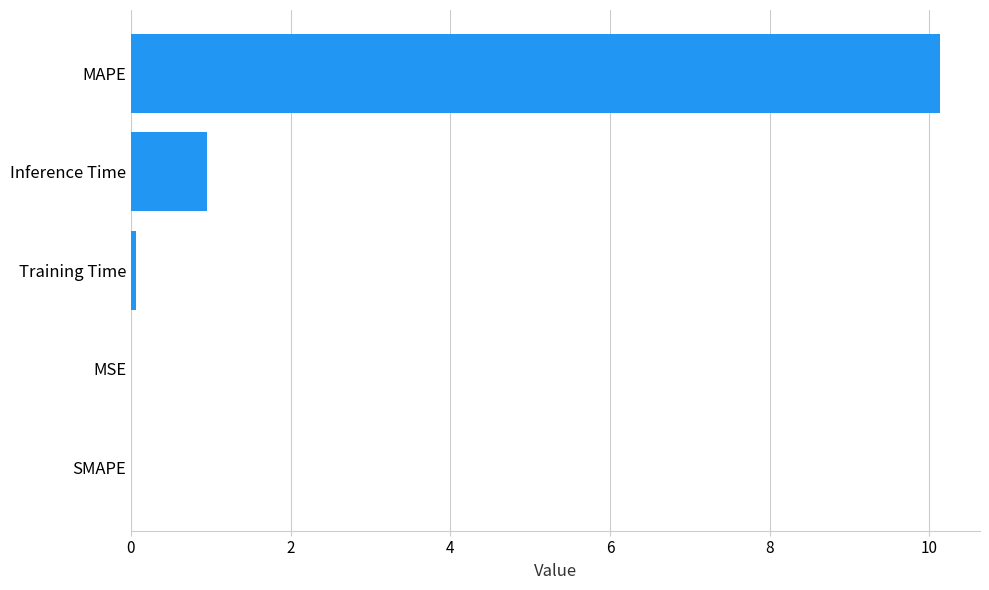

Is it true that the value at SMAPE is -4.6?

False